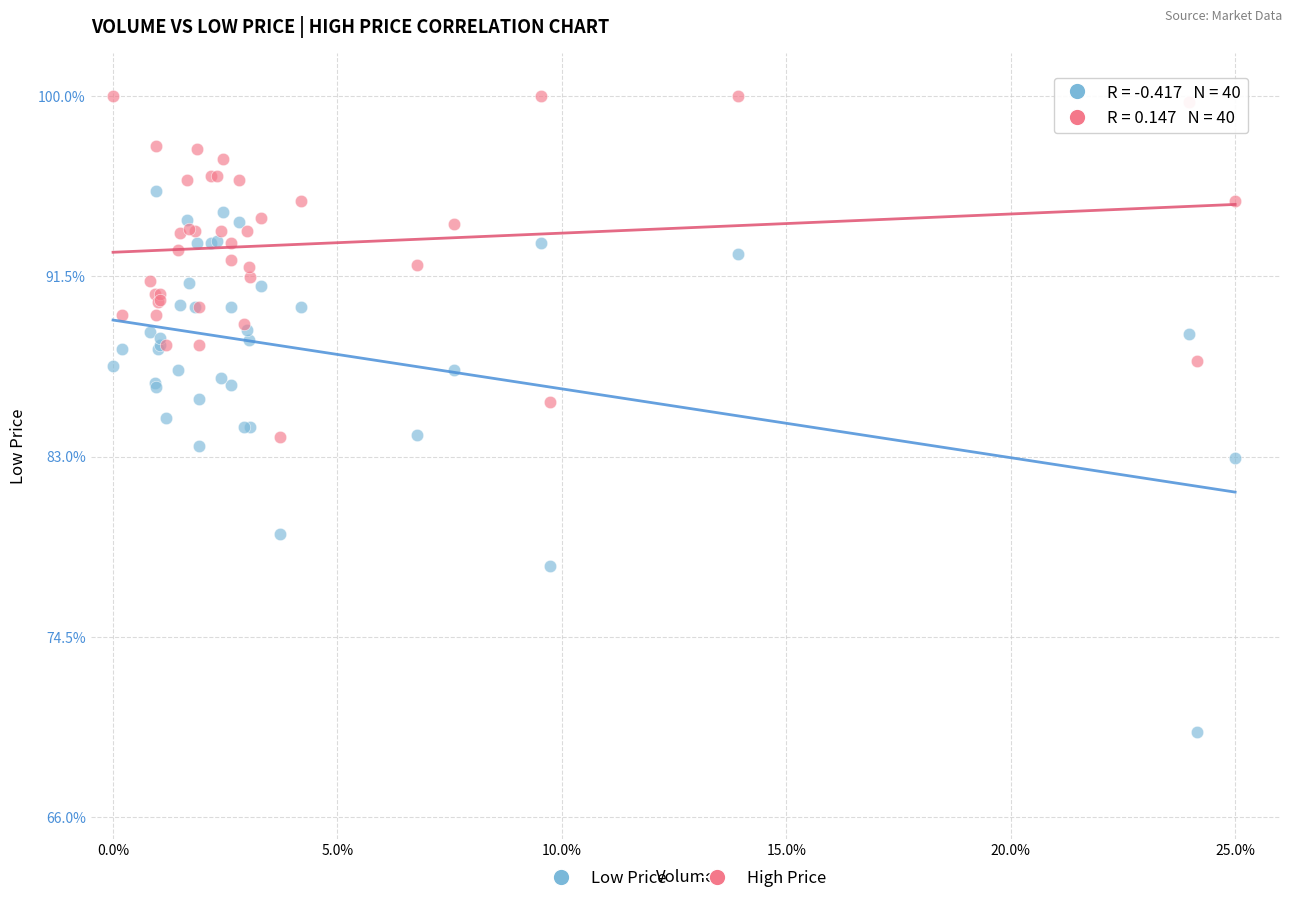

Which series contains the lowest Y value?

Low Price